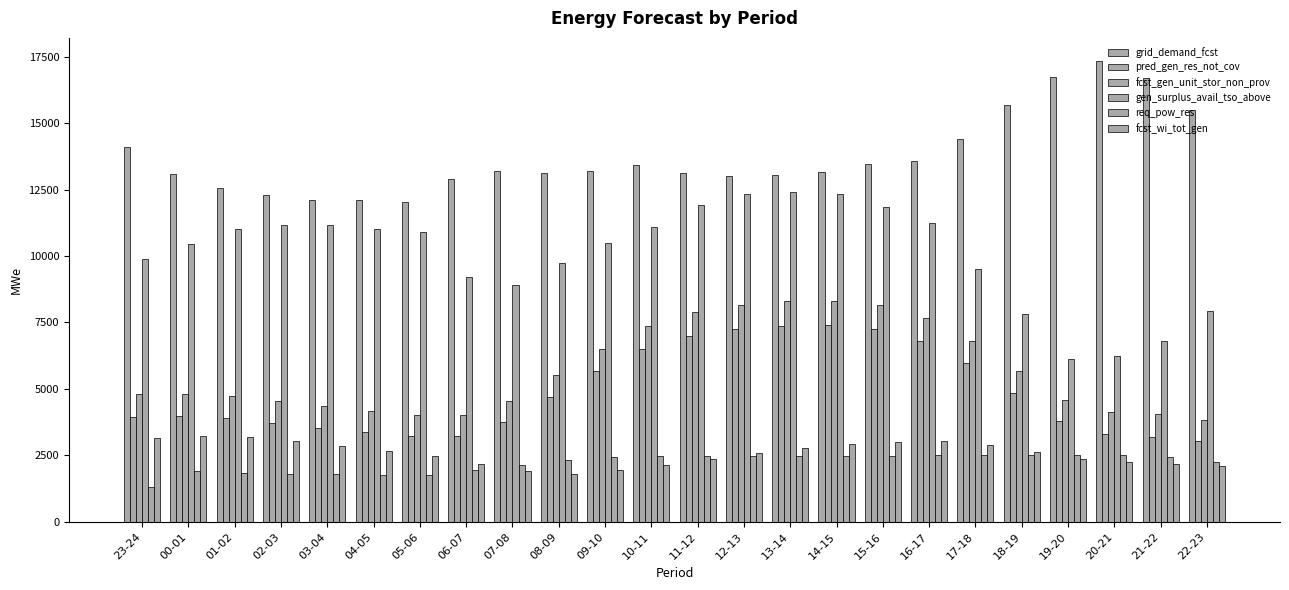

Which category has the highest value in the pred_gen_res_not_cov series?

14-15